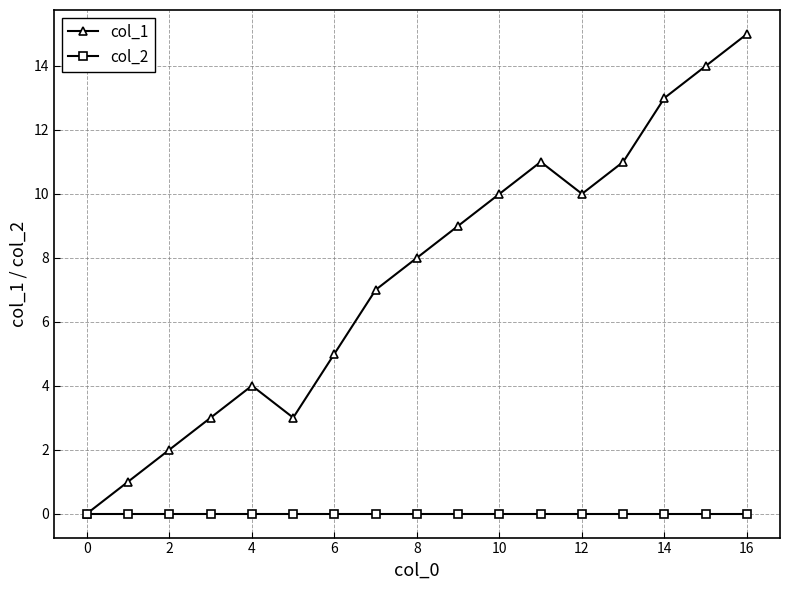

List the series in order of their overall mean, highest first.

col_1, col_2